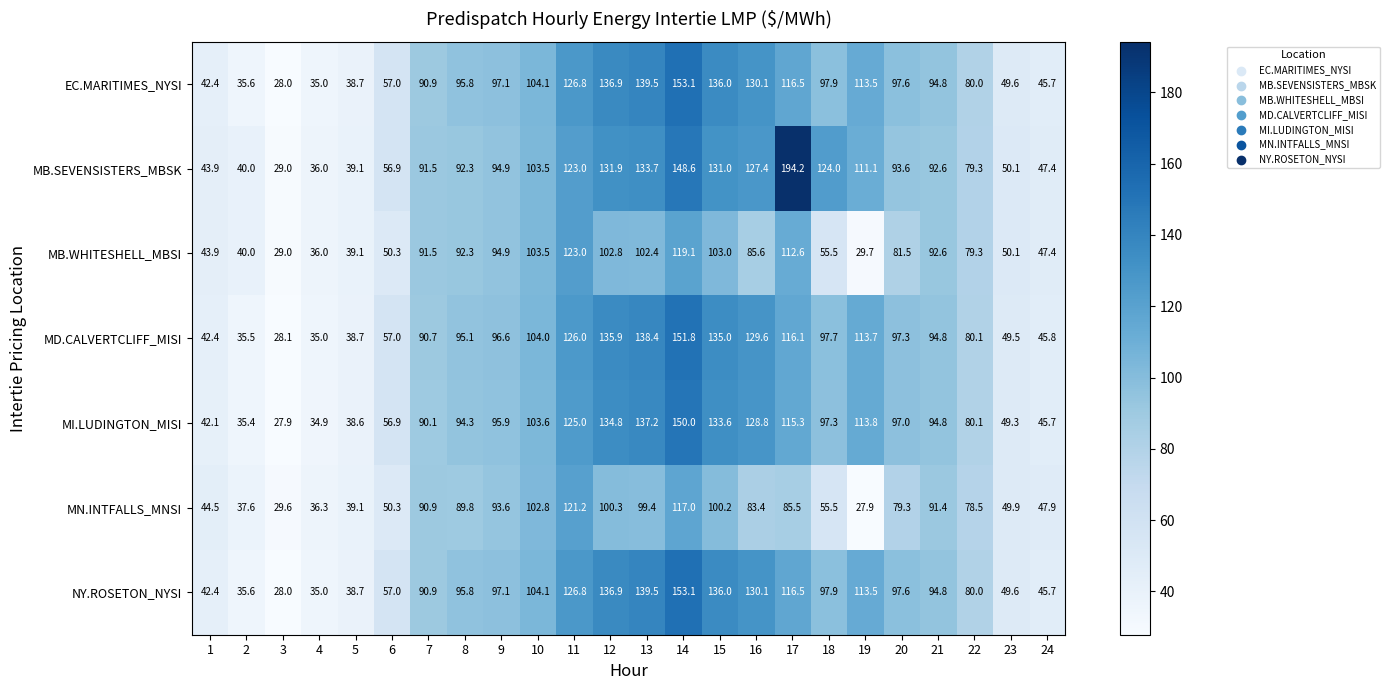

Which category has the highest value in the NY.ROSETON_NYSI series?

14